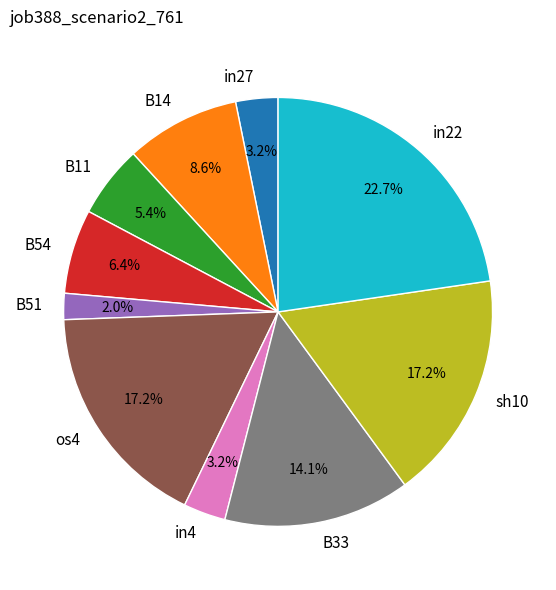

Which category has the biggest portion of the pie?

in22